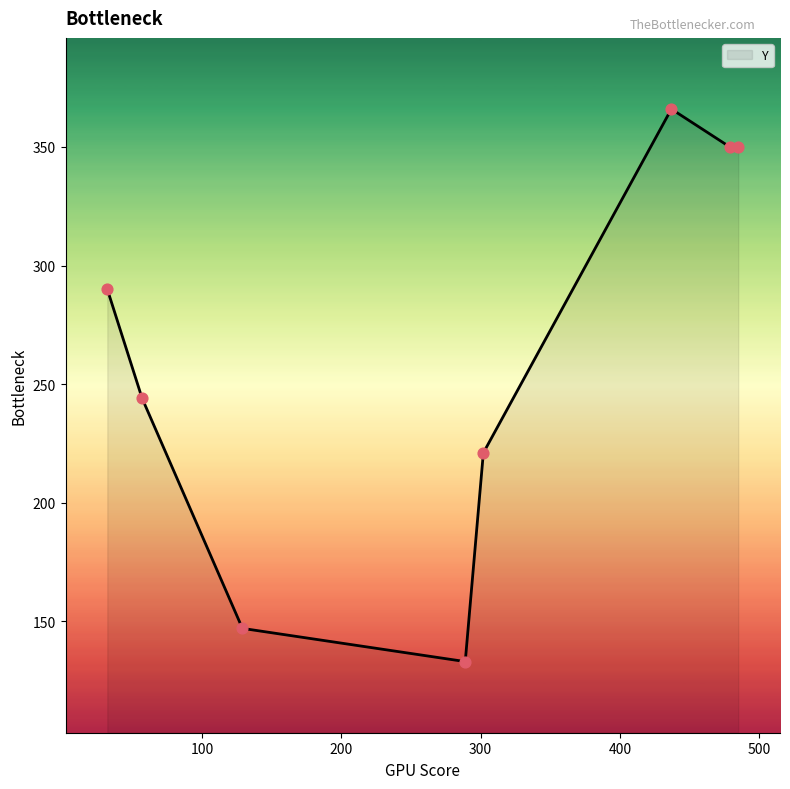

What is the maximum value shown in the chart?

366